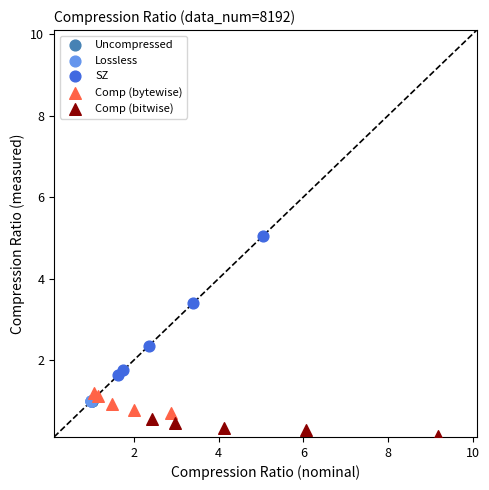

Which series reaches the maximum Y coordinate?

SZ